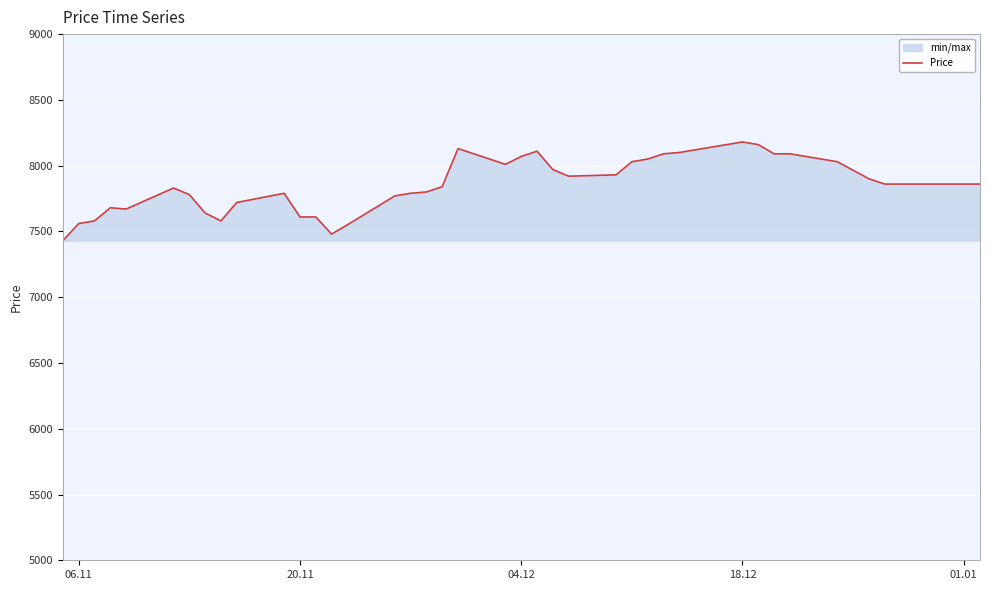

What is the minimum value shown in the chart?

7430